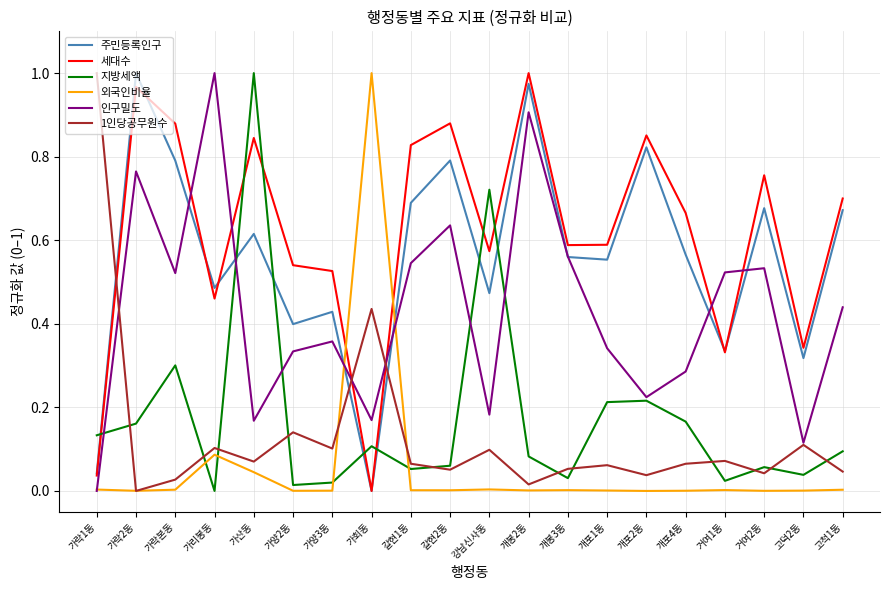

Between 가양2동 and 개포1동, which series saw the biggest shift?

지방세액